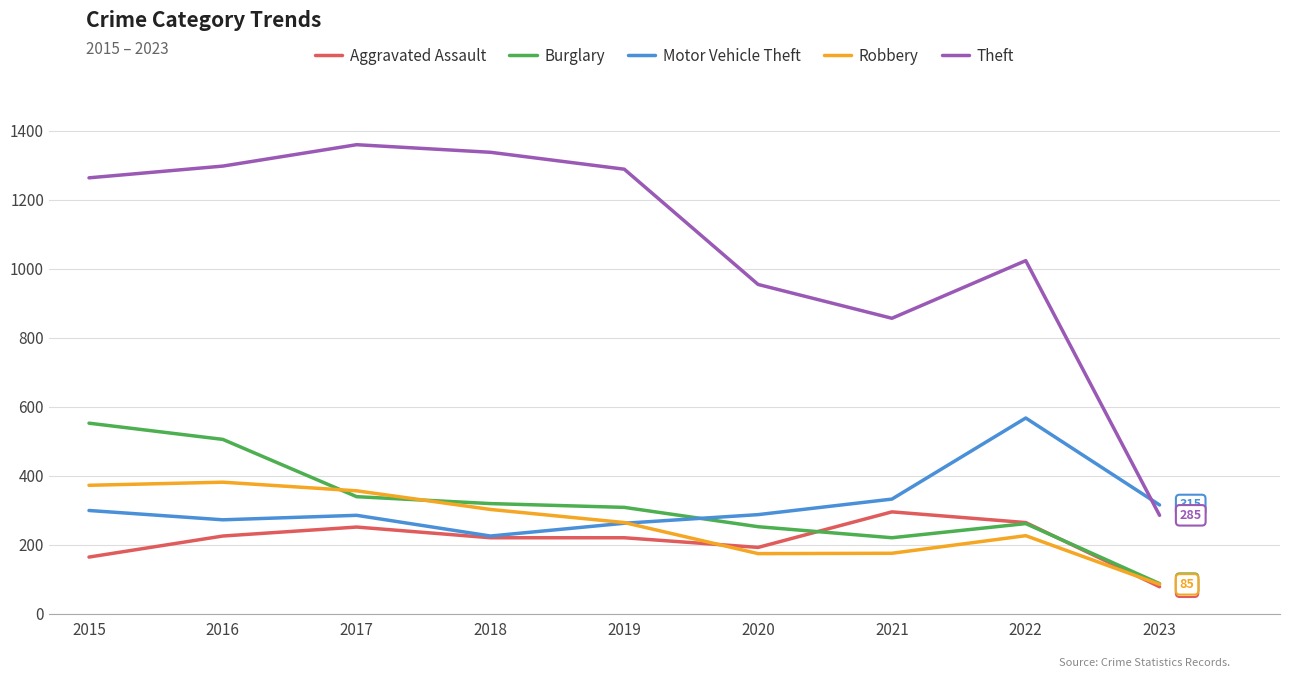

Is it true that Theft equals 856 at 2021?

True